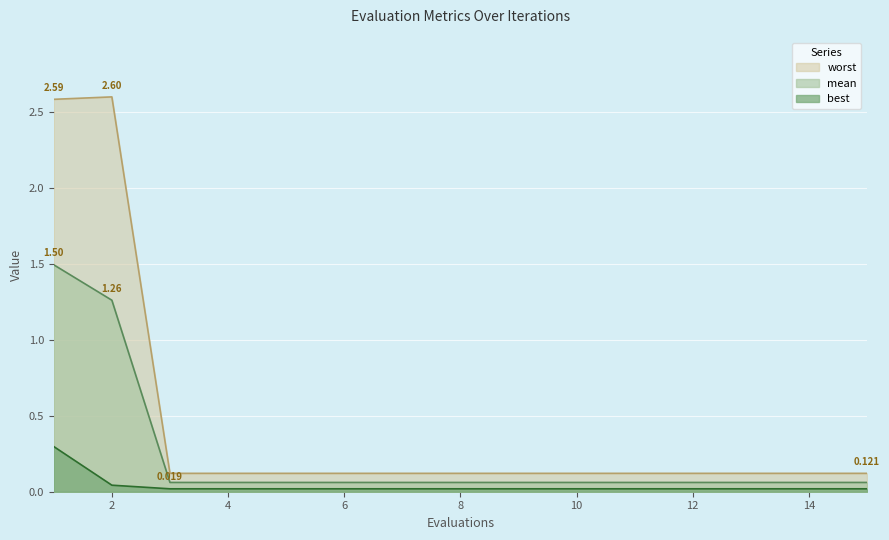

List the labels in order of worst value, smallest first.

3, 4, 5, 6, 7, 8, 9, 10, 11, 12, 13, 14, 15, 1, 2